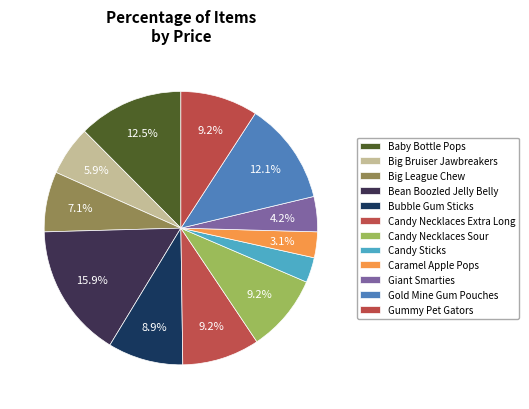

Does Giant Smarties represent more than half of the total?

No